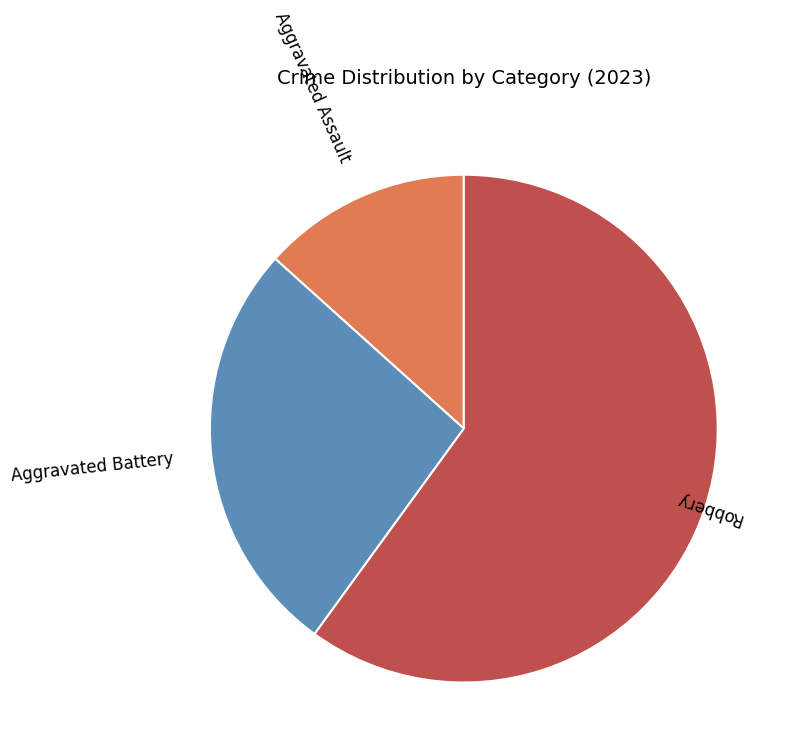

What is the largest slice in the pie chart?

Robbery